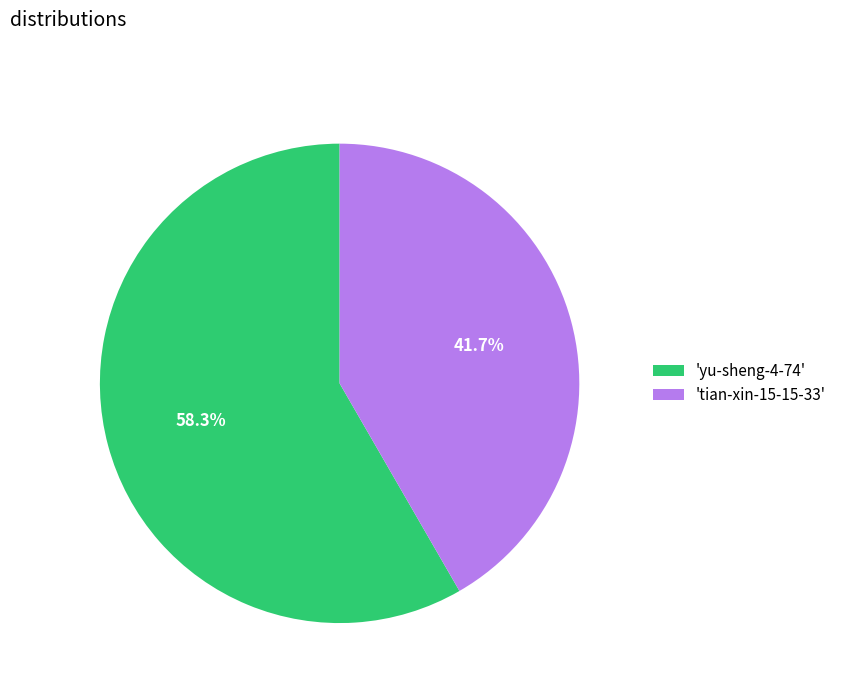

Do 'yu-sheng-4-74' and 'tian-xin-15-15-33' together represent more than half of the pie?

Yes